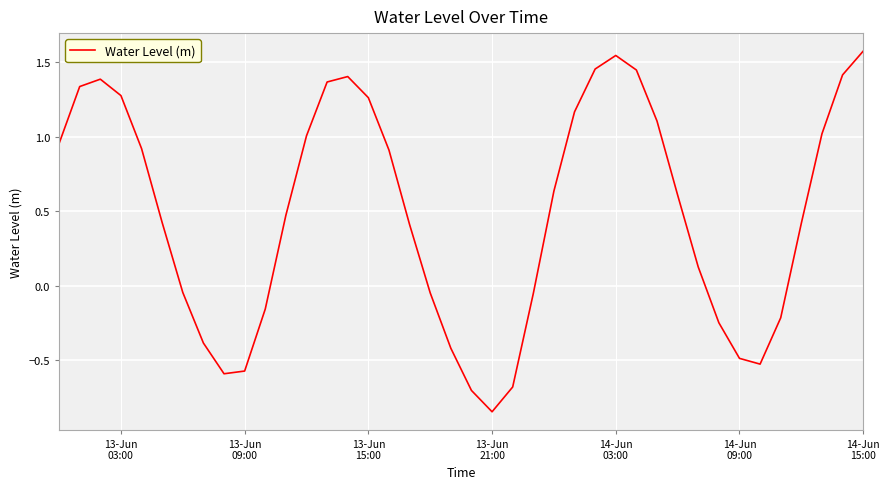

What is the greatest value displayed?

1.6